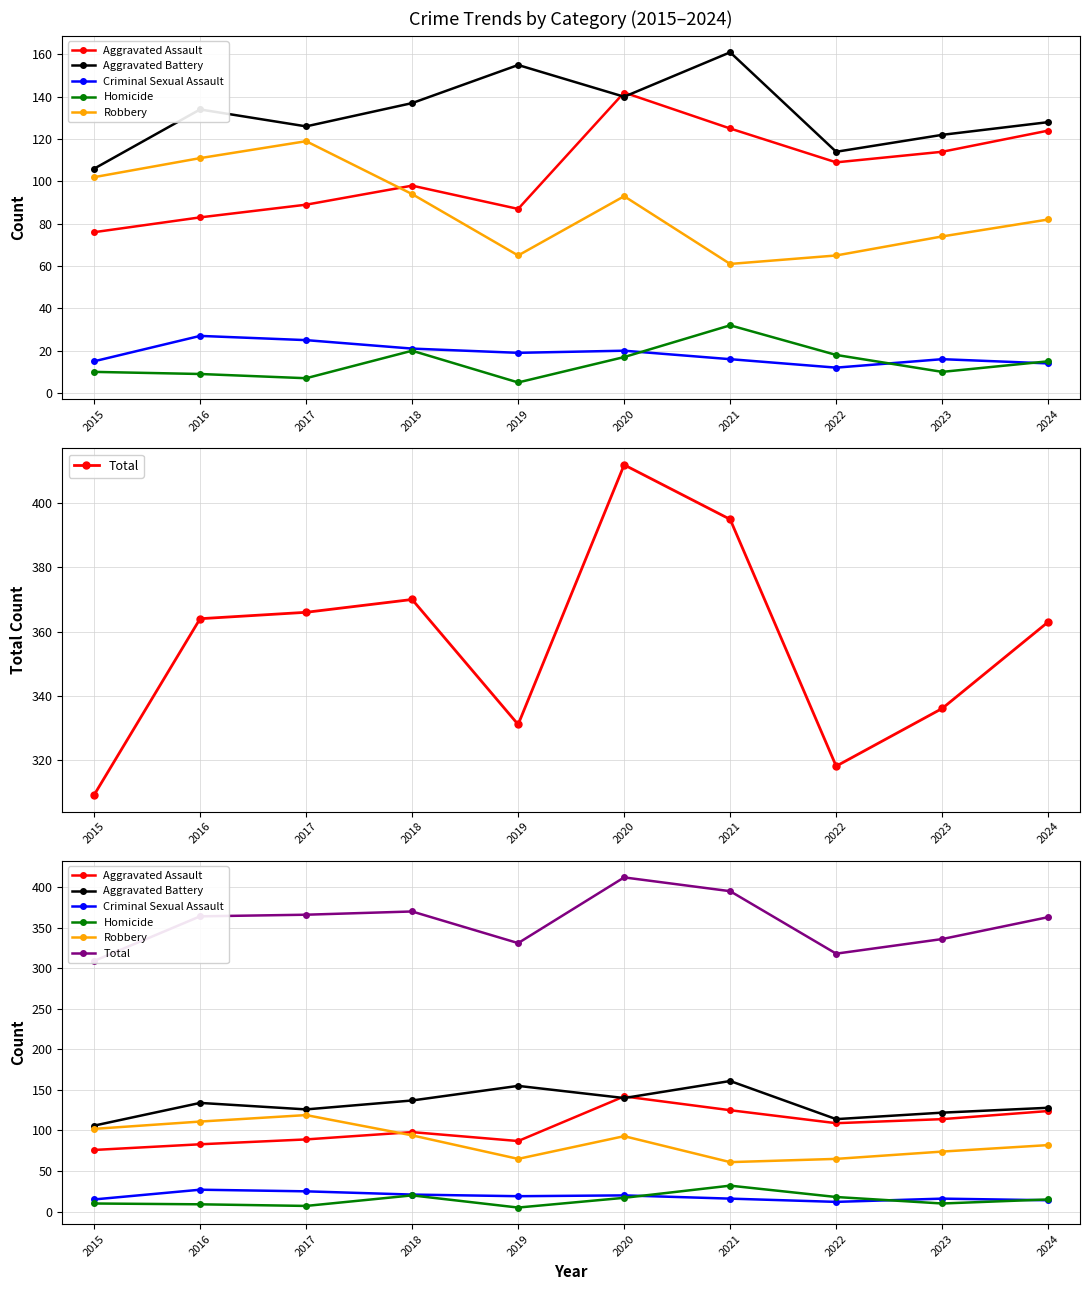

Rank the categories by Homicide value from highest to lowest.

2021, 2018, 2022, 2020, 2024, 2015, 2023, 2016, 2017, 2019